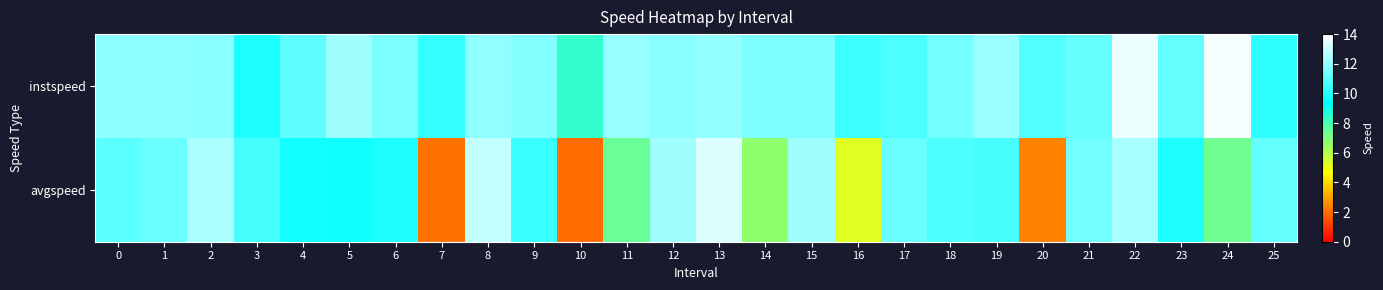

Which series has the largest total across all categories?

instspeed